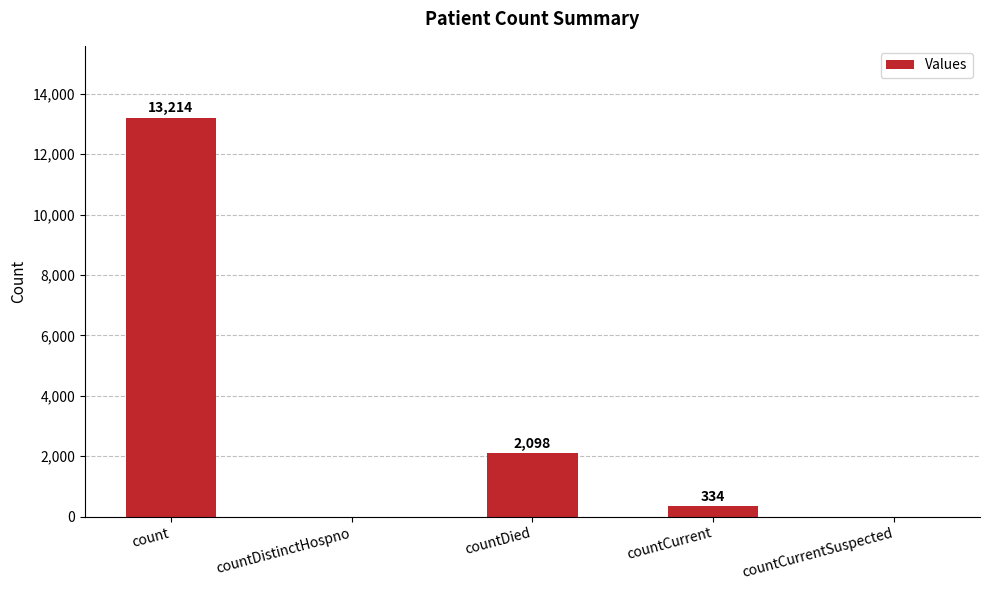

How many values are above zero?

3